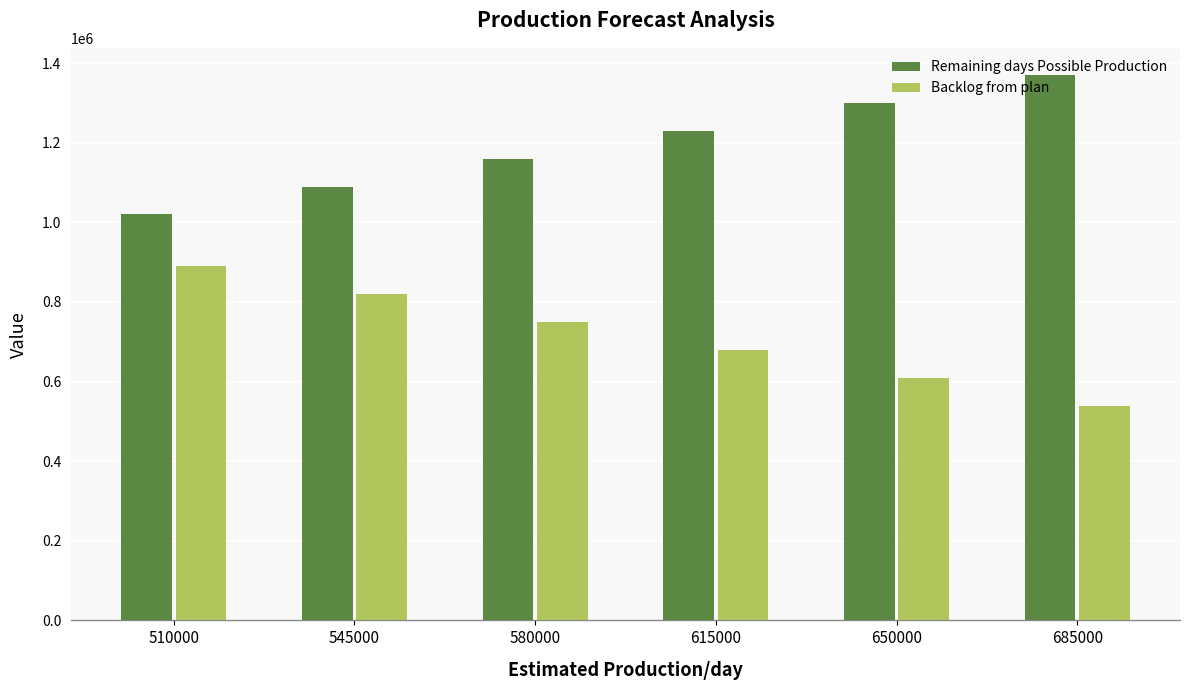

What are all the series names shown in the legend?

Remaining days Possible Production, Backlog from plan